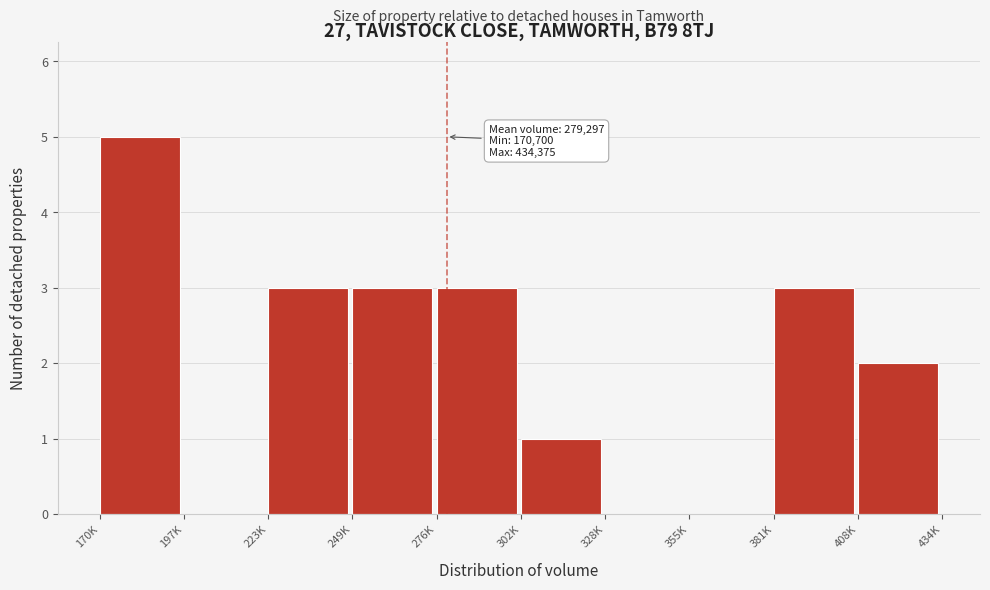

Reading left to right, what are all the values shown in this chart?

170K=5	197K=0	223K=3	249K=3	276K=3	302K=1	328K=0	355K=0	381K=3	408K=2